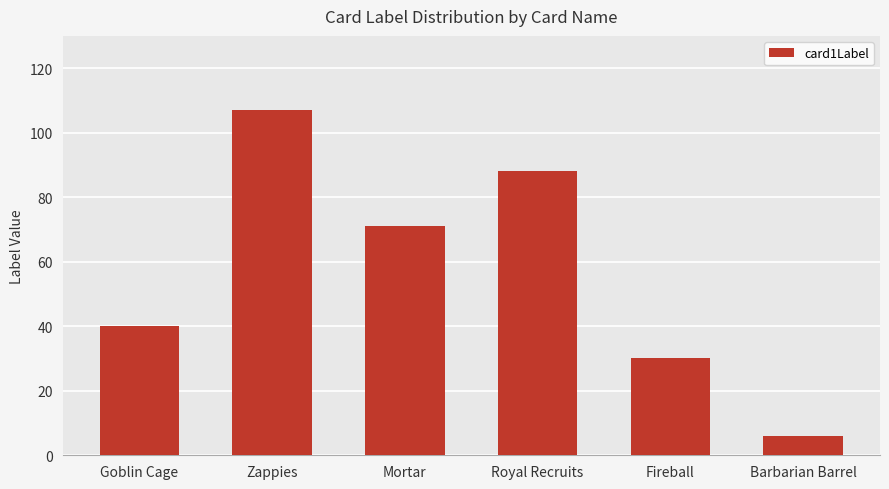

Rank the categories by value from lowest to highest.

Barbarian Barrel, Fireball, Goblin Cage, Mortar, Royal Recruits, Zappies